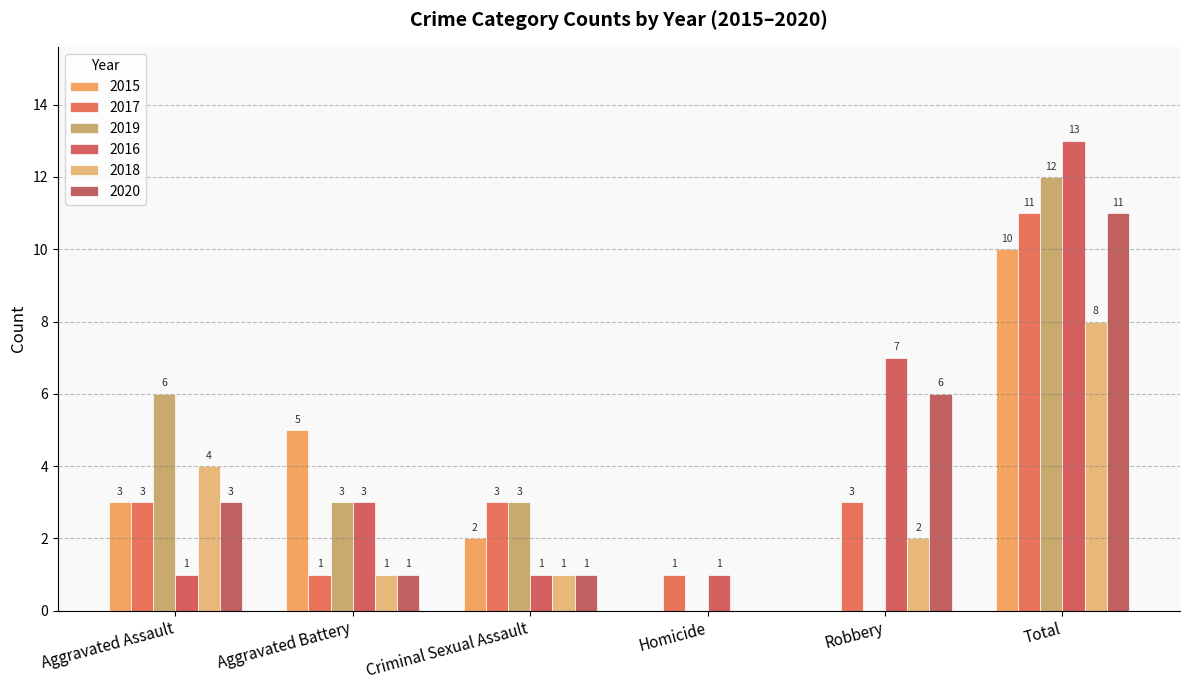

How many data points does each series have?

6